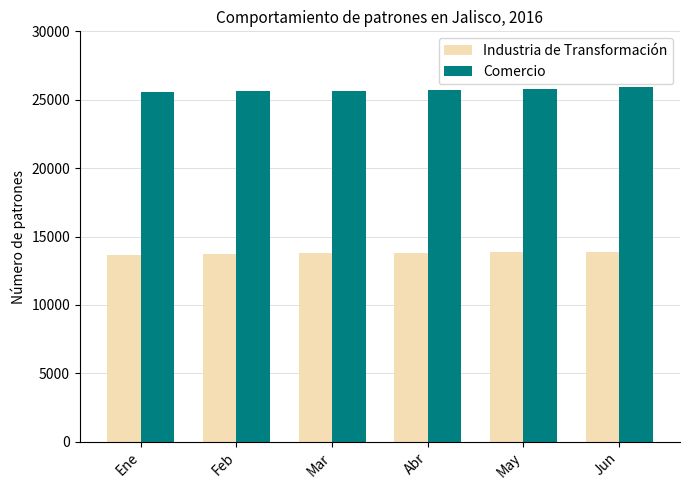

Which series has the largest total across all categories?

Comercio